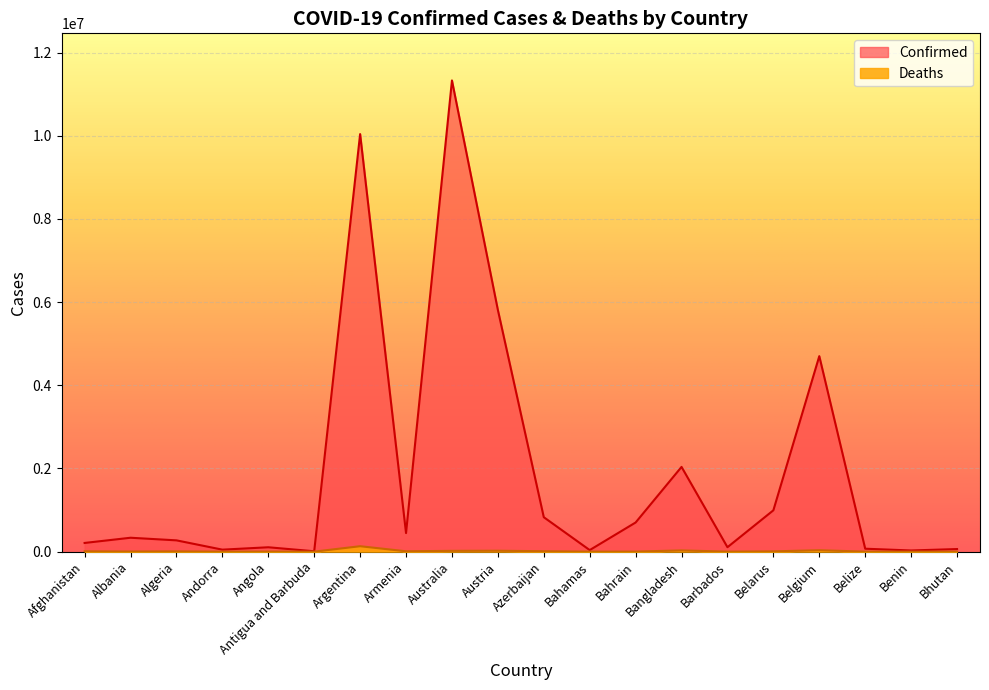

Which series has the largest total across all categories?

Confirmed